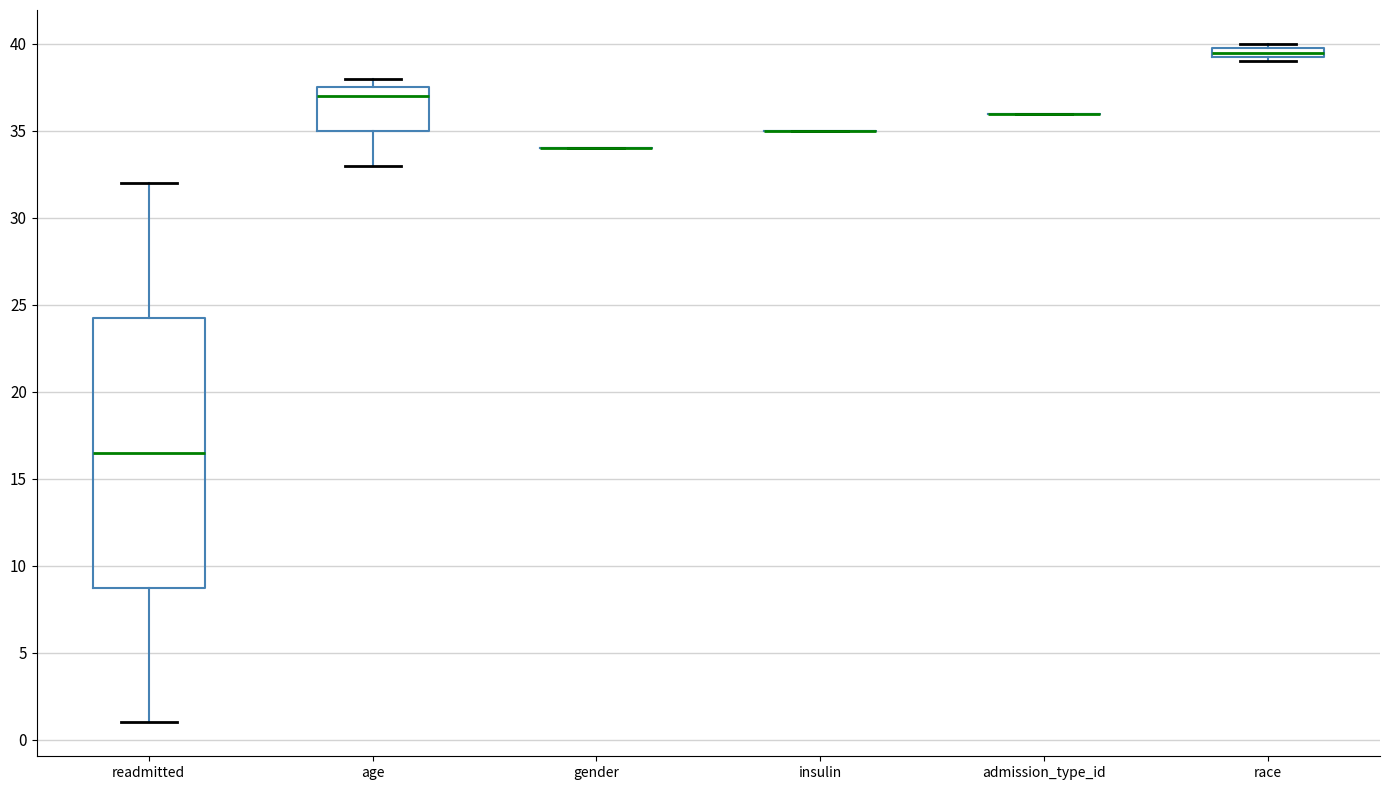

Comparing the boxes themselves (not the whiskers), which one is the tallest?

readmitted